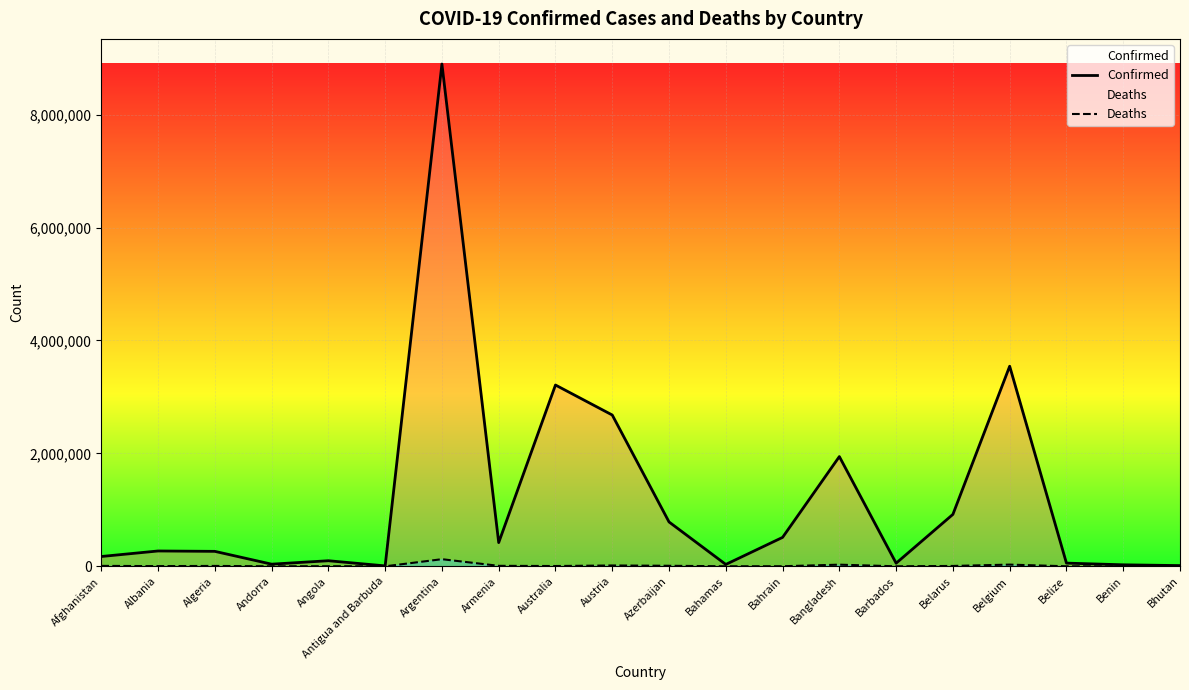

Reading left to right, extract all data points from this chart.

Confirmed: 173659	271527	264855	37999	98701	7437	8897178	419832	3211078	2679742	785670	33129	512306	1943577	55031	919736	3544034	56597	26567	12702
Deaths: 7598	3464	6831	151	1899	135	126120	8461	5171	14809	9417	771	1453	29037	315	6480	30121	650	163	6